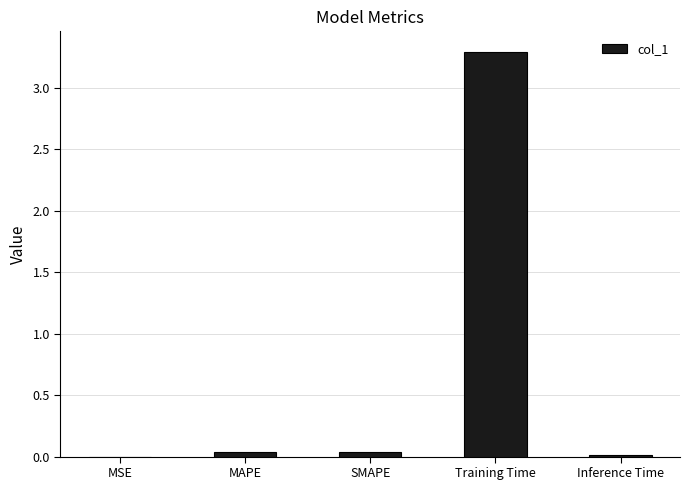

The chart shows a value of 1.5 at Training Time. True or false?

False